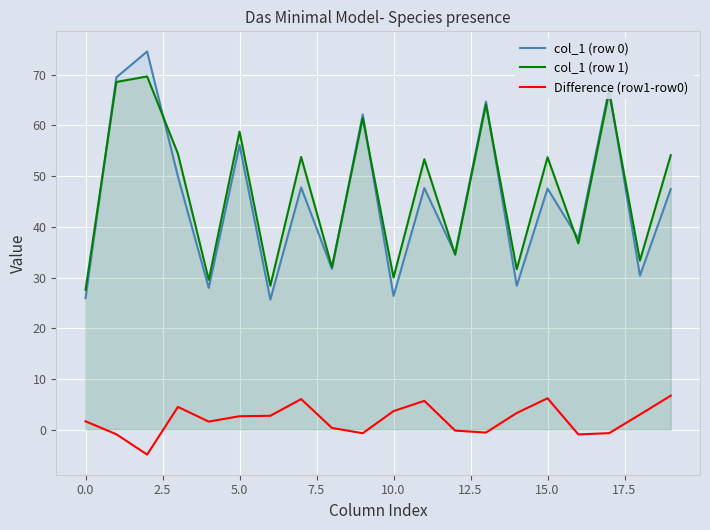

What is the difference between the maximum and second lowest values in the col_1 (row 0) series?

48.7